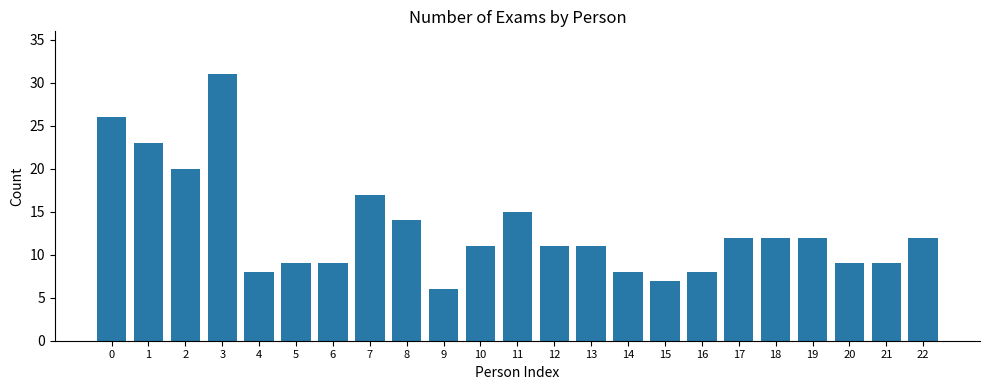

What is the maximum value shown in the chart?

31